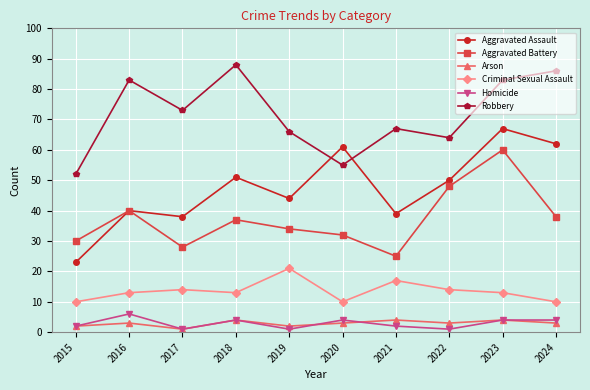

At which category does Aggravated Assault reach its first local valley?

2017